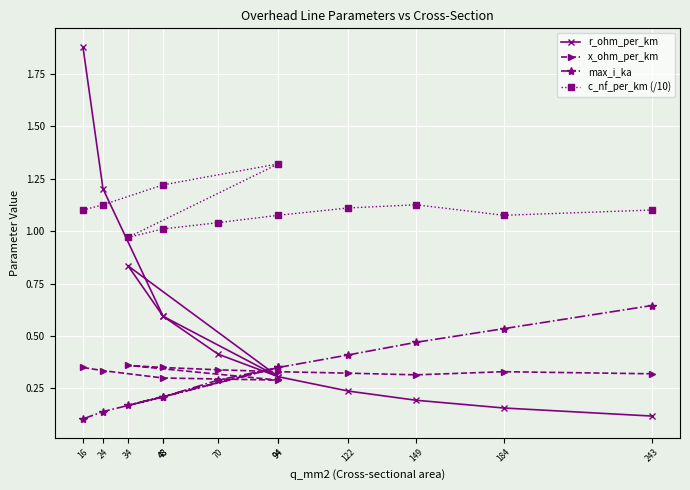

Where is max_i_ka nearest to the value 0?

16